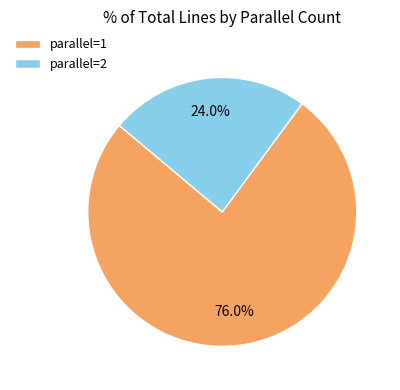

Between parallel=1 and parallel=2, which is larger?

parallel=1